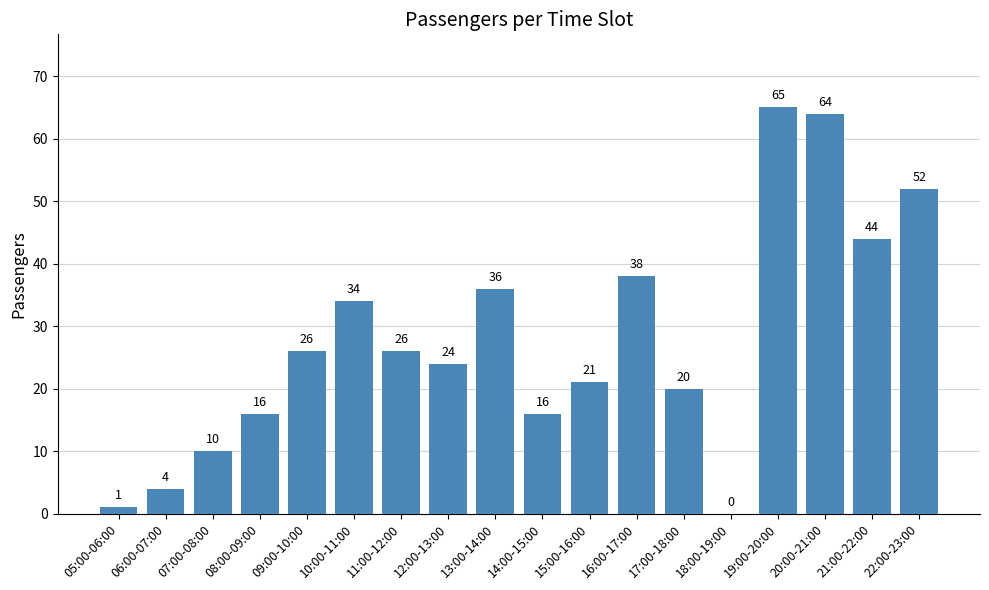

Approximately how many times larger is the value at 10:00-11:00 compared to 16:00-17:00?

0.9